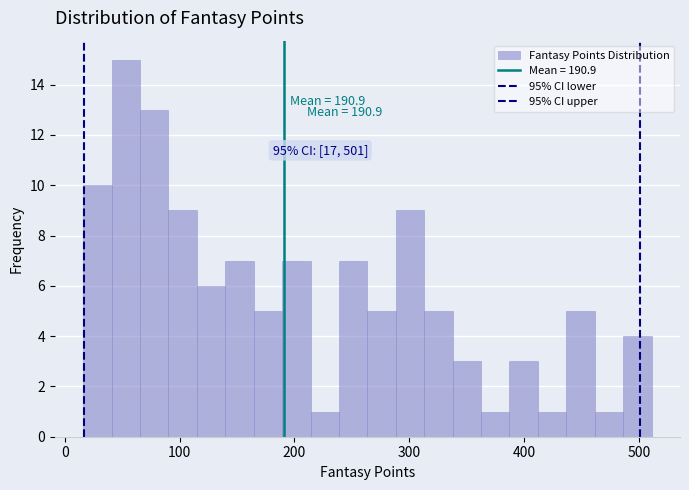

Read against the x-axis, roughly where is the centre of the tallest bar?

50